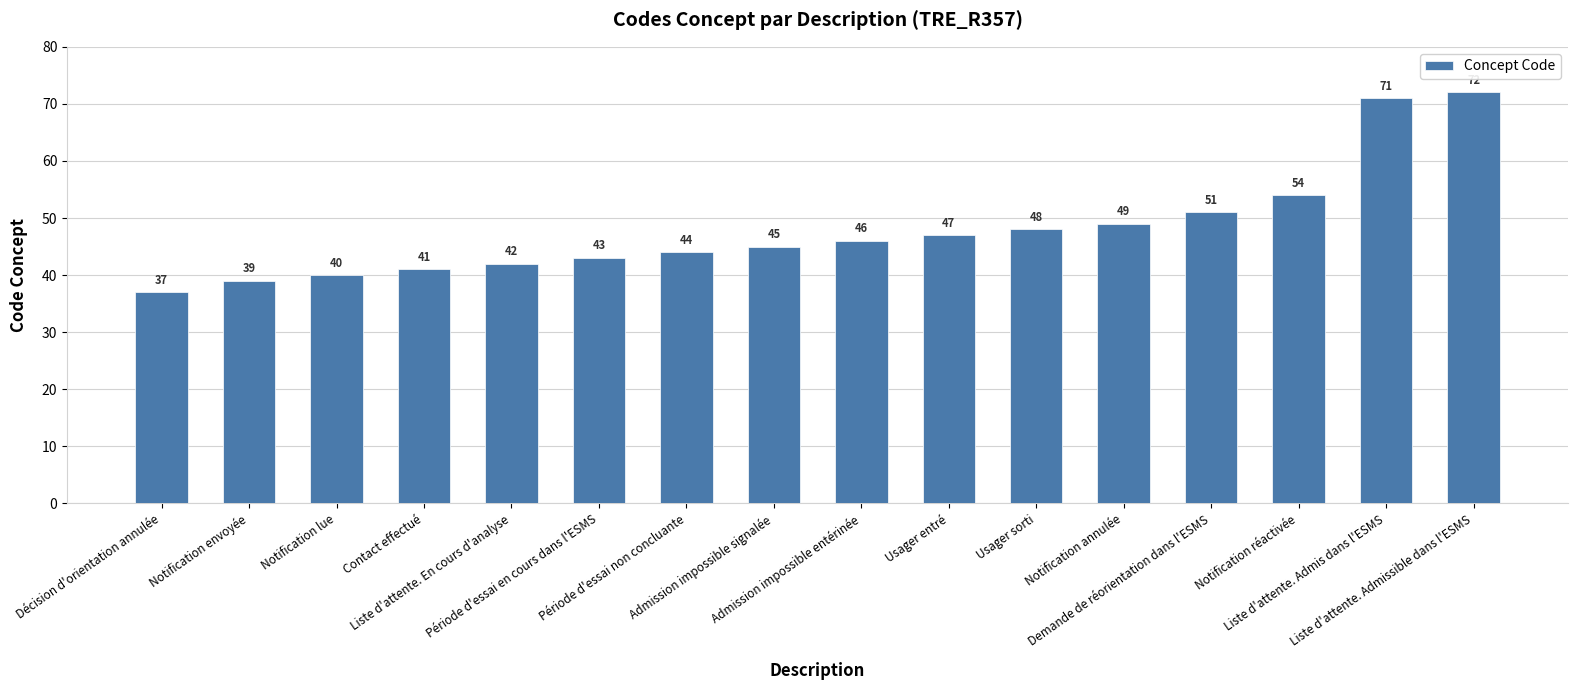

Reading left to right, what are all the values shown in this chart?

37	39	40	41	42	43	44	45	46	47	48	49	51	54	71	72